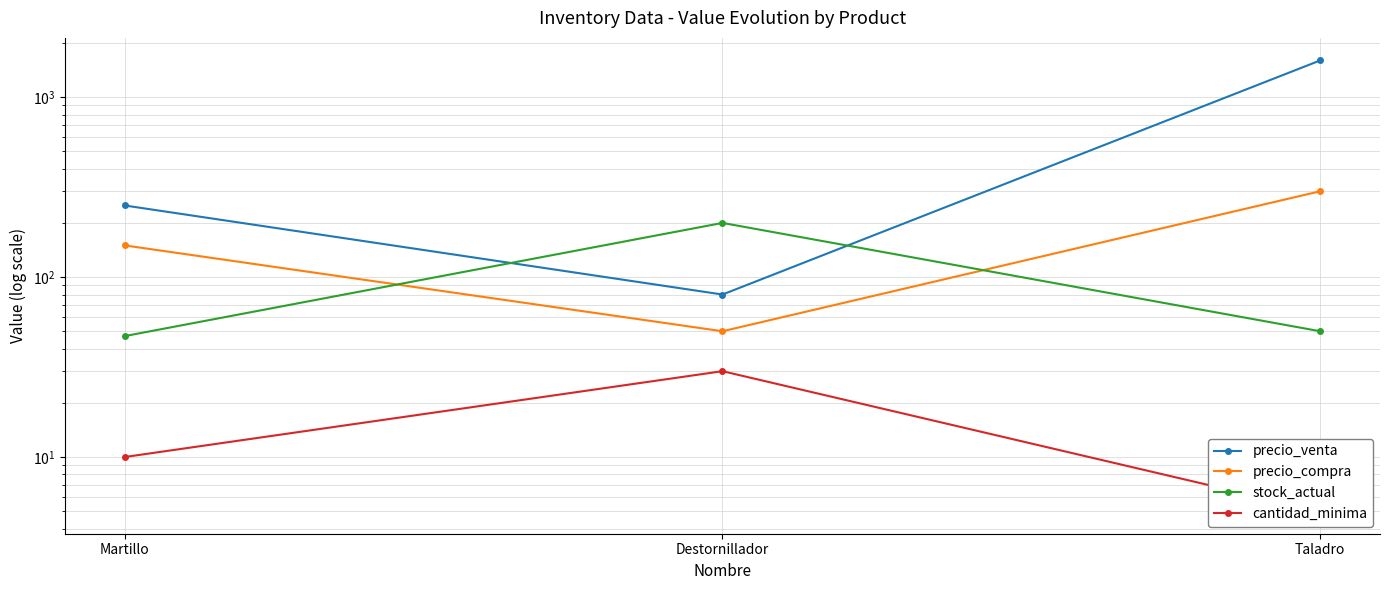

What is the label of the 3rd point from the right?

Martillo